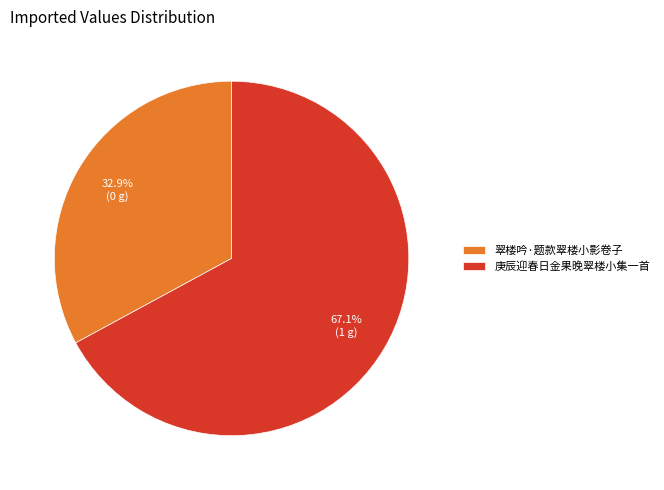

To the nearest percent, what percentage of the pie is 庚辰迎春日金果晚翠楼小集一首?

67%